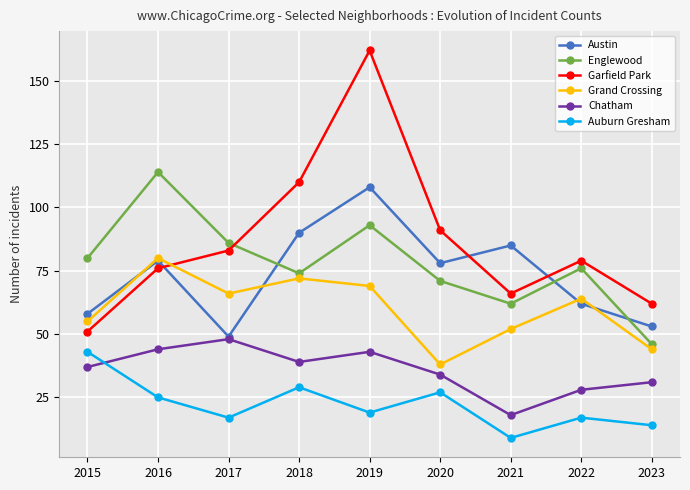

At which label does Chatham reach its peak?

2017